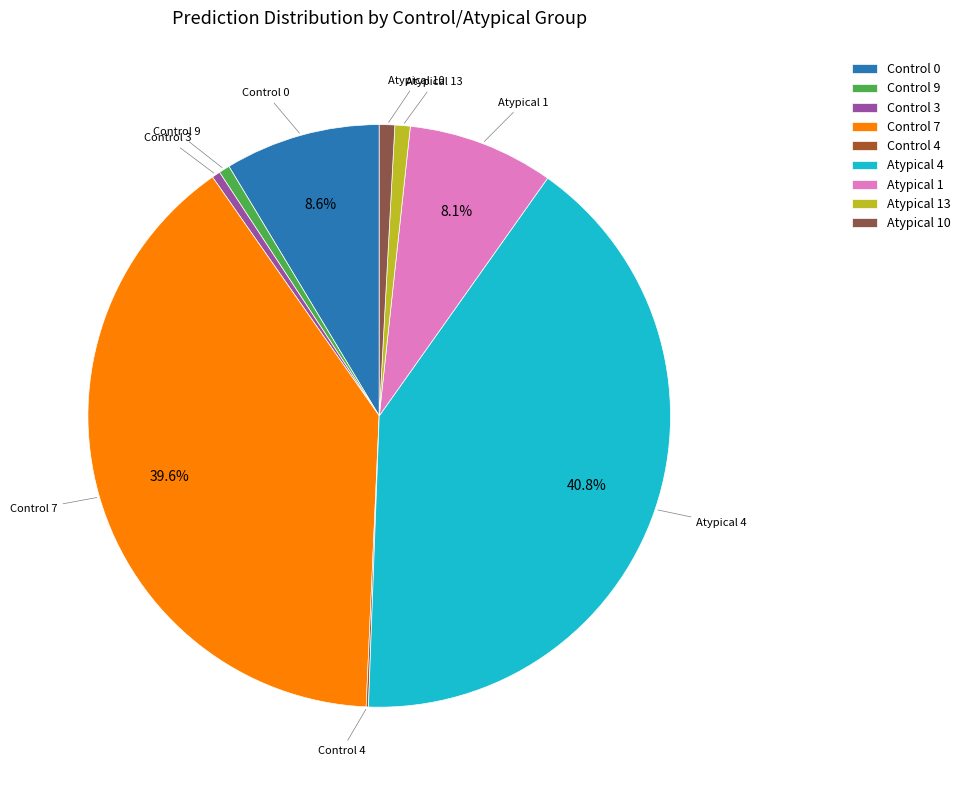

Combined, do Control 7 and Control 3 account for over 50%?

No